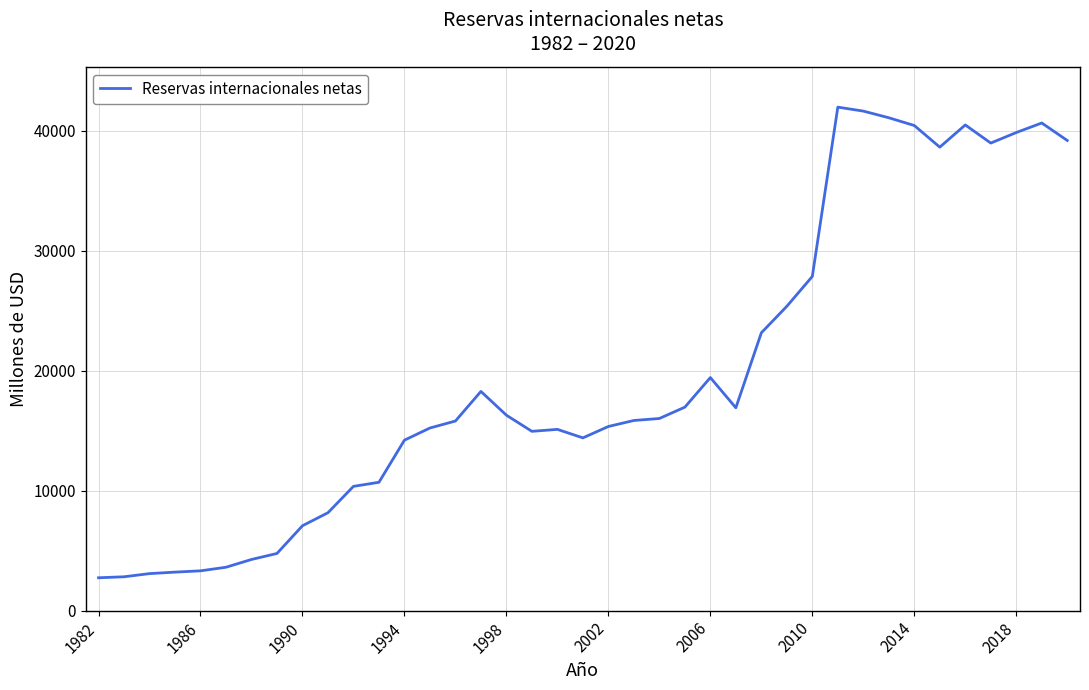

What is the maximum value shown in the chart?

41979